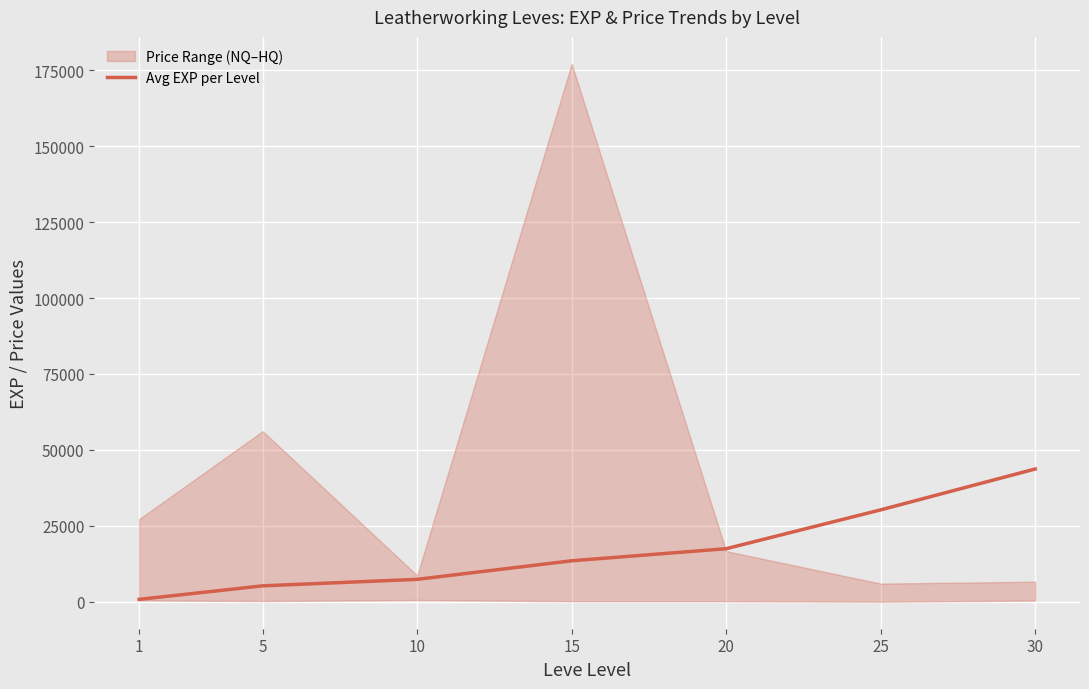

The chart shows a value of 9366.4 at 5. True or false?

False